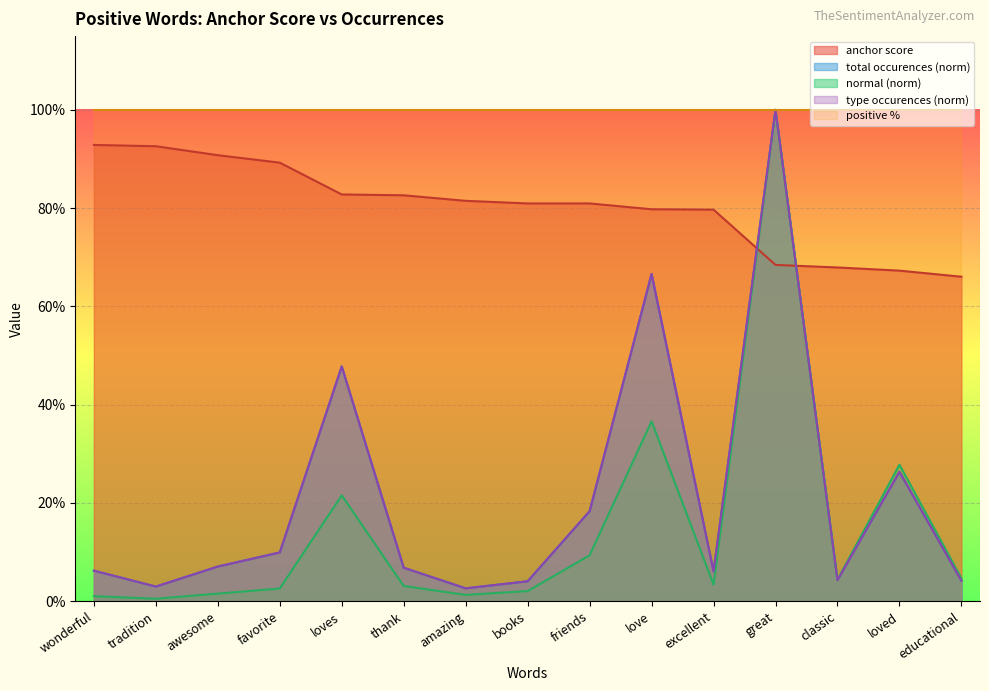

What is the spread (max minus min) of values at excellent?

0.8